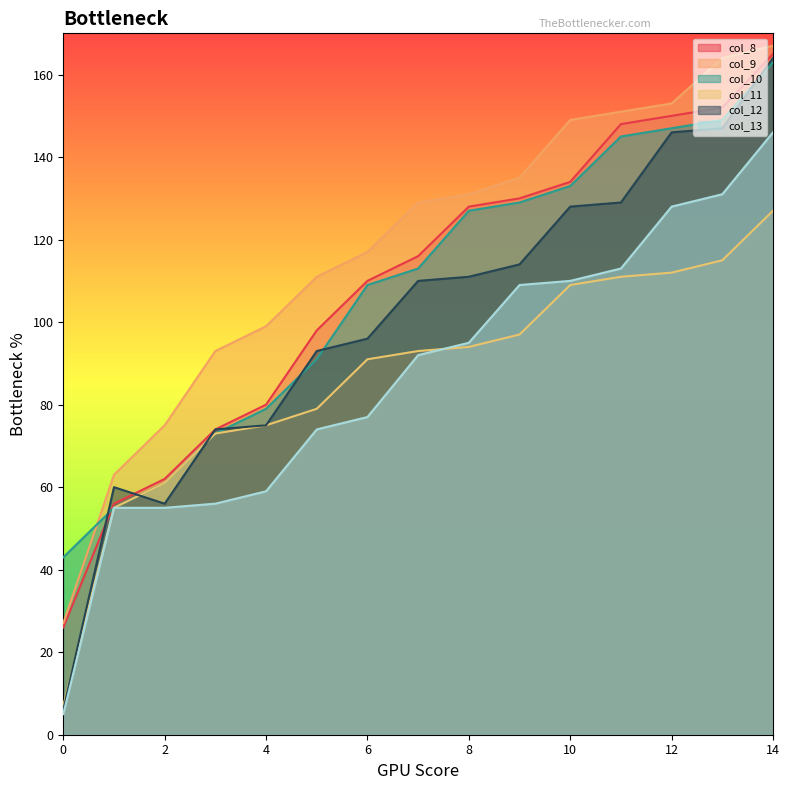

How many lines are shown in the chart?

6